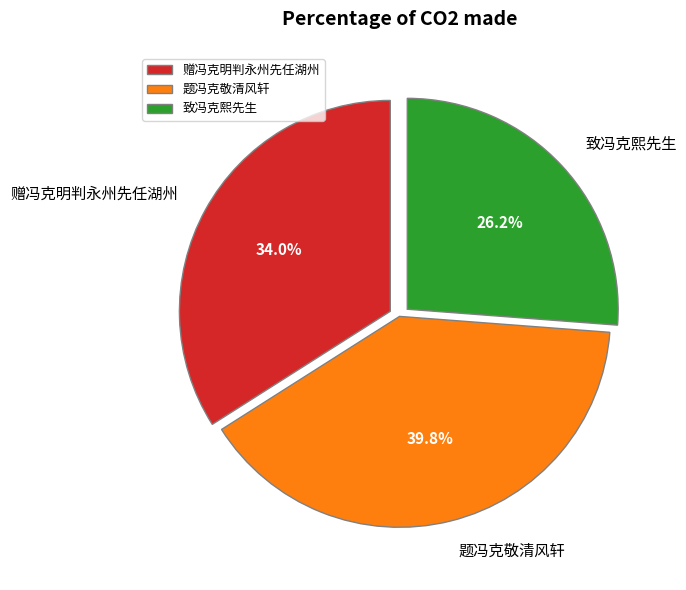

Count the number of slices in the pie.

3